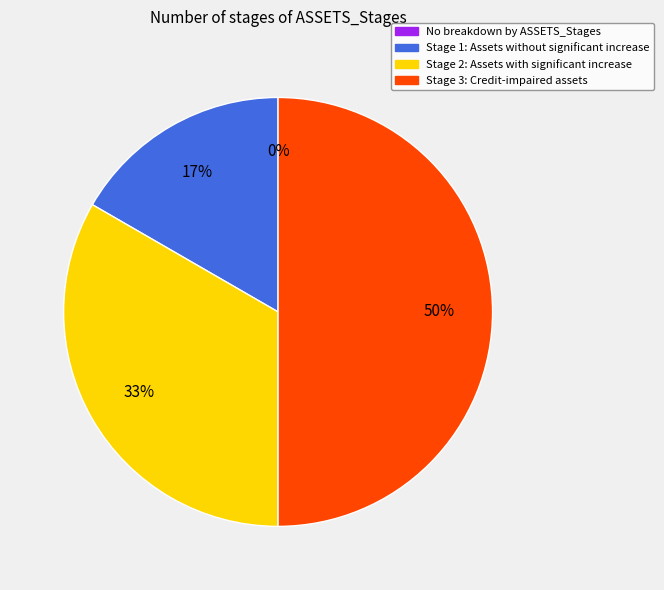

Which slice is the largest?

Stage 3: Credit-impaired assets